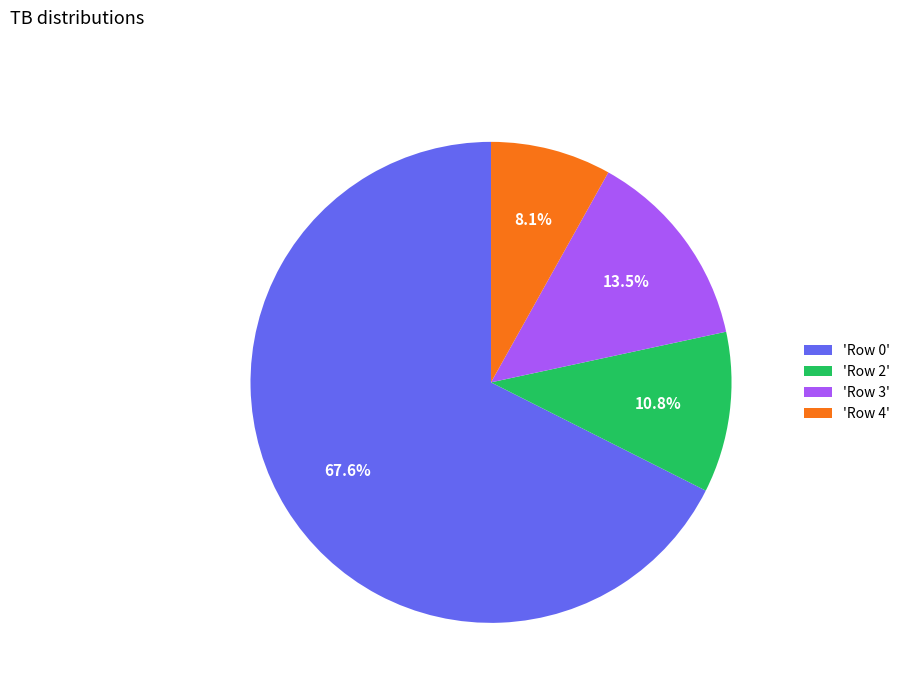

What percentage is NOT represented by 'Row 2'?

89.2%